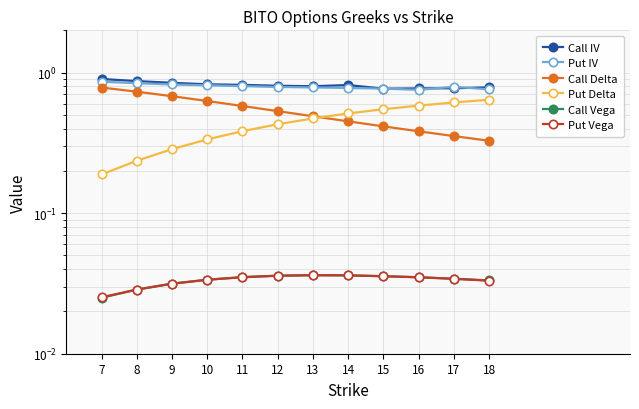

Rank the categories by Put IV value from highest to lowest.

7, 8, 9, 10, 11, 17, 12, 13, 14, 15, 18, 16